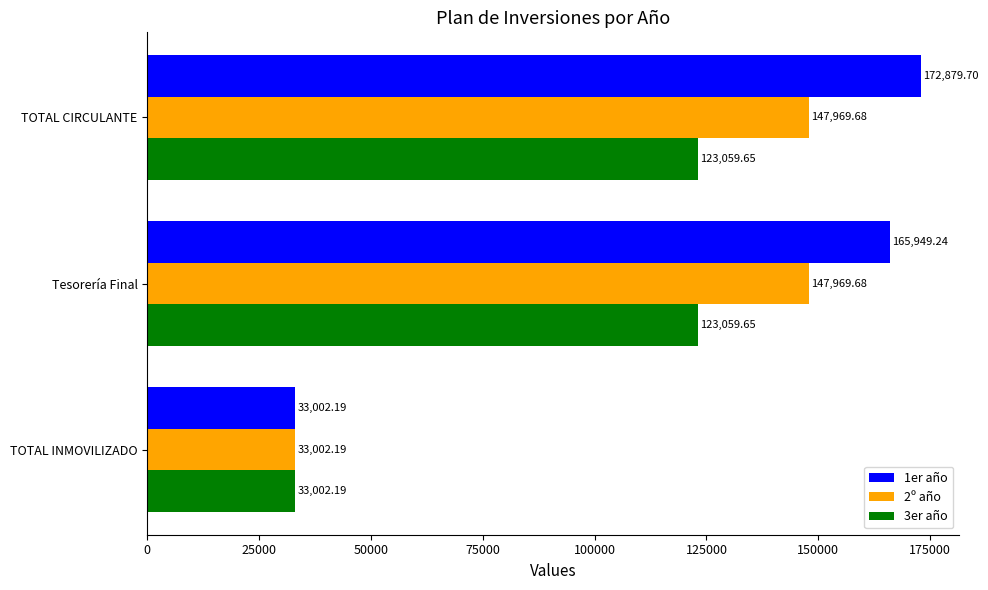

Which series has the largest range (max minus min)?

1er año